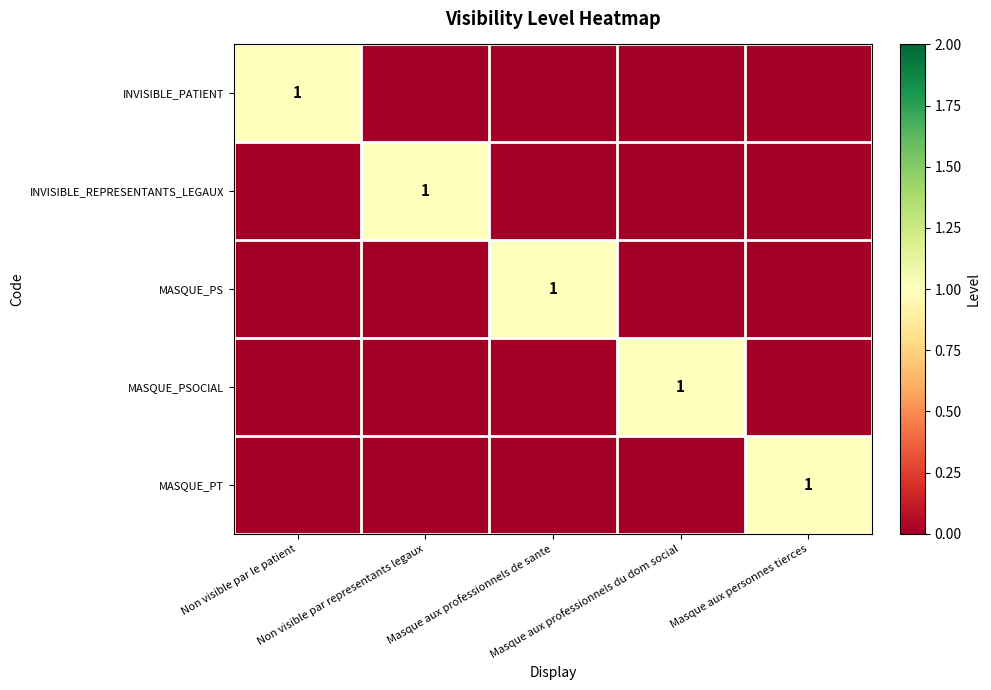

True or false: INVISIBLE_REPRESENTANTS_LEGAUX has a value of 1 at Masque aux professionnels du dom social.

False